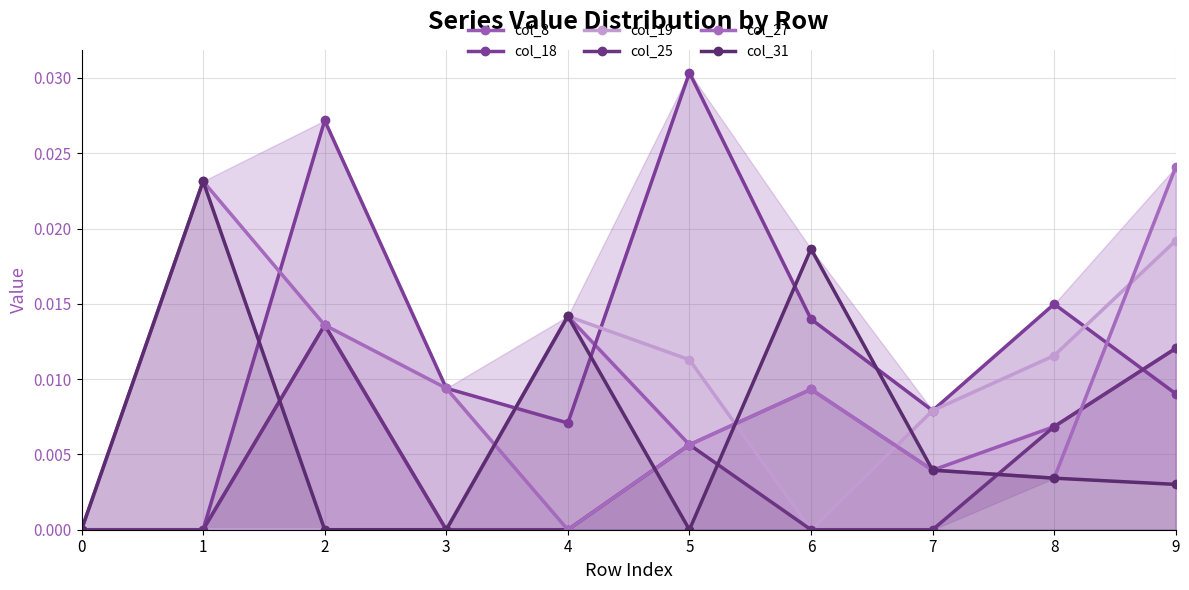

True or false: col_27 has more than 1 points higher than both neighbors.

True